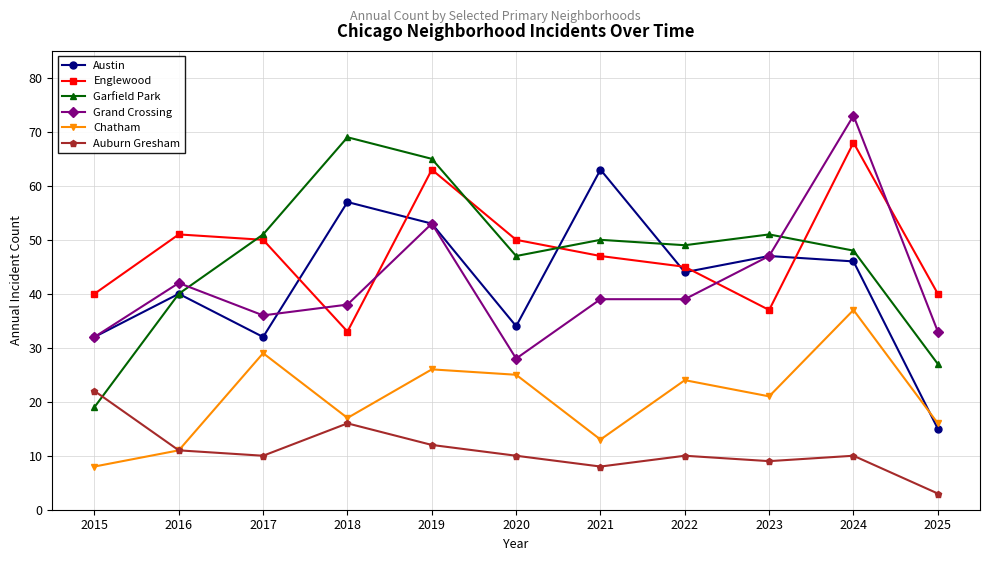

How many series are shown in this chart?

6